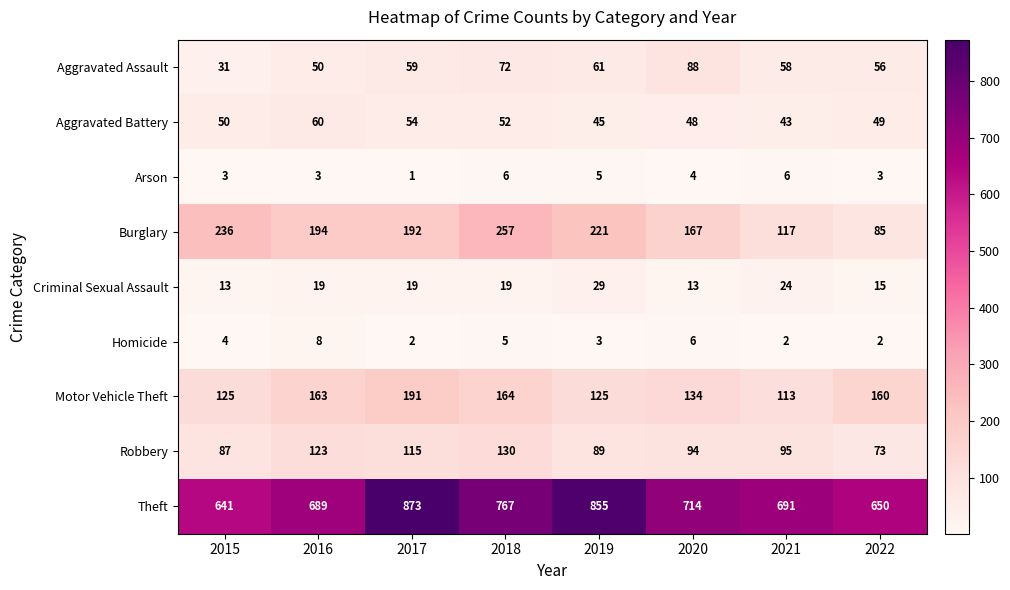

What is the sum of the Criminal Sexual Assault values at 2017 and 2019?

48